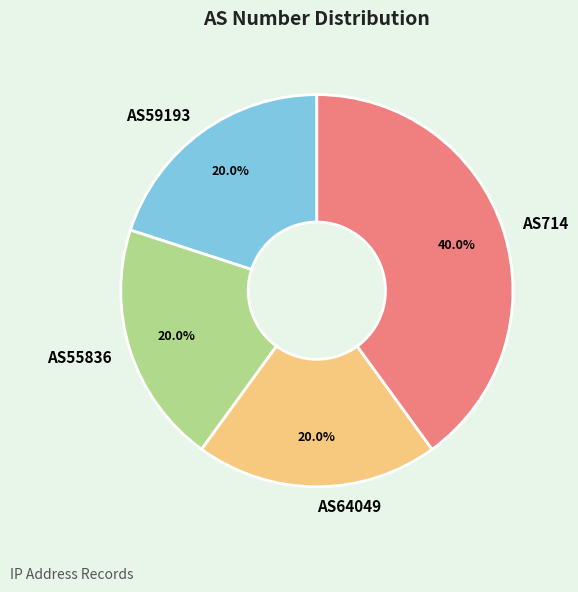

What percentage is NOT represented by AS714?

60.0%